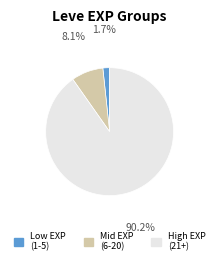

Is there any slice that represents more than half of the pie?

Yes